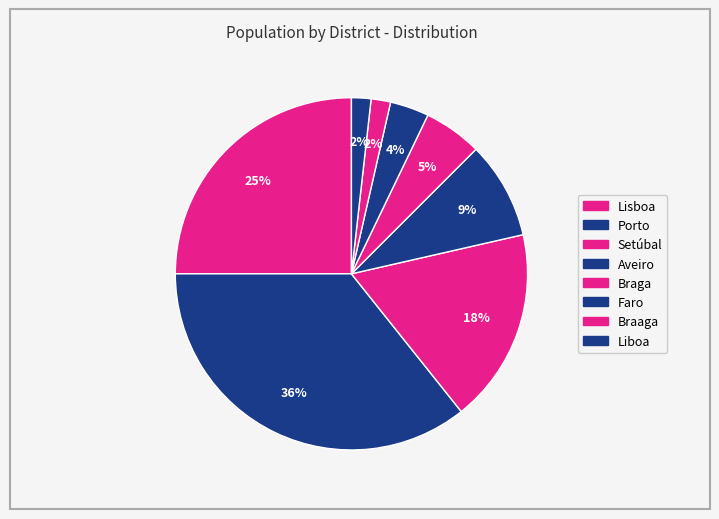

Is there any slice that represents more than half of the pie?

No